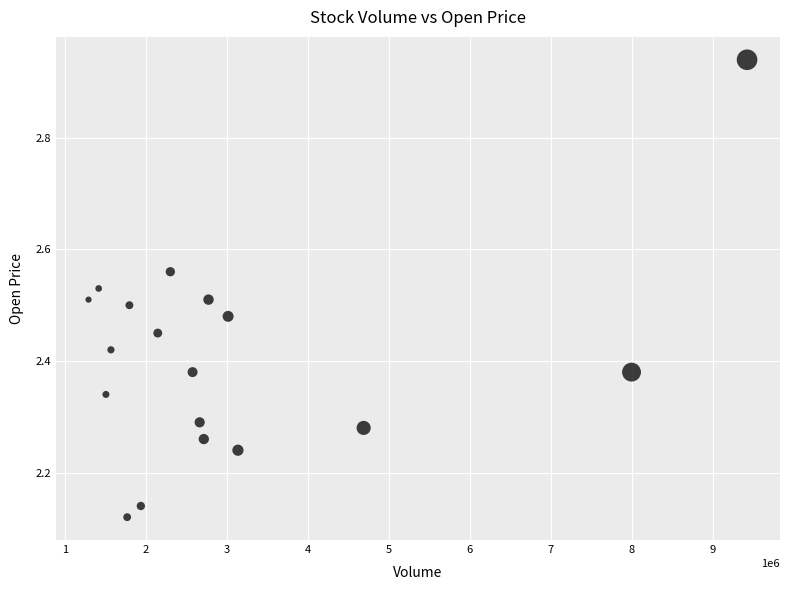

What is the range of X values (max minus min)?

8134700.0